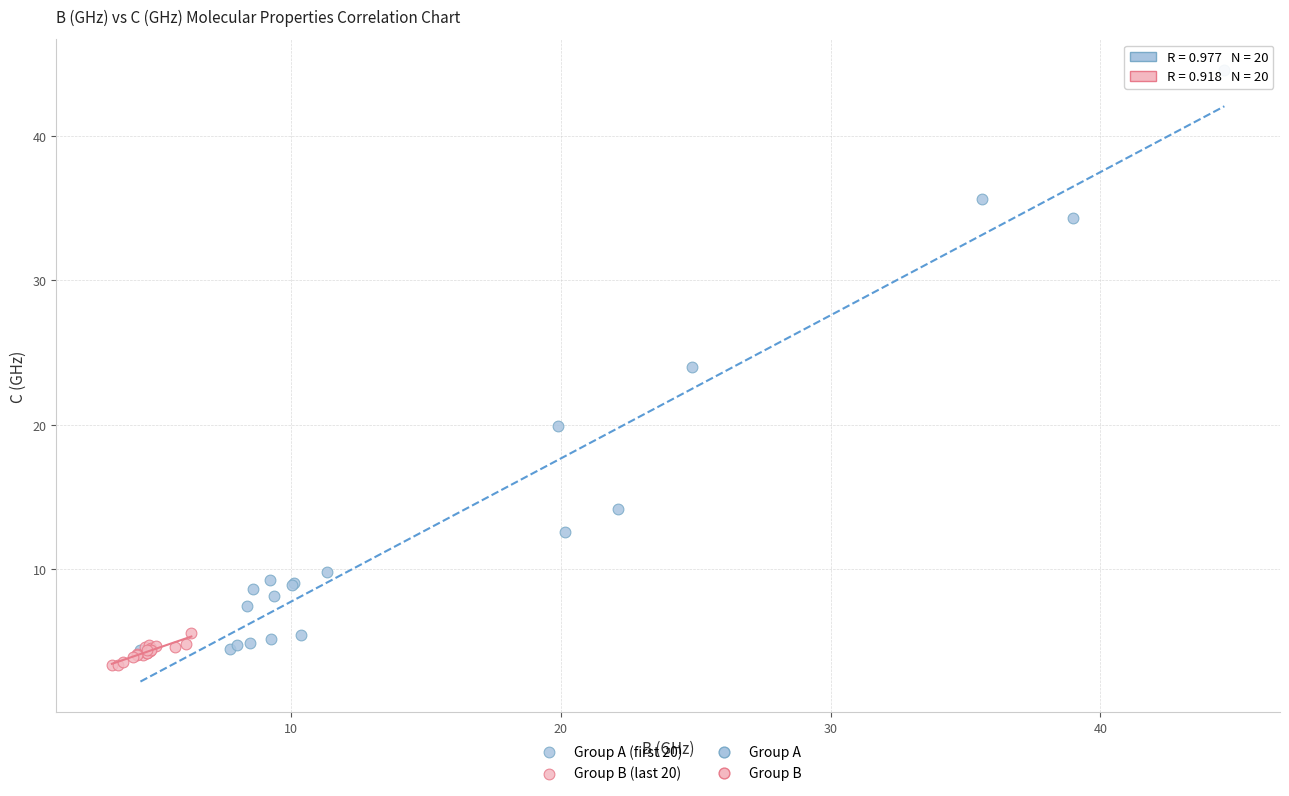

Which series has the widest spread of Y values?

Group A (first 20)